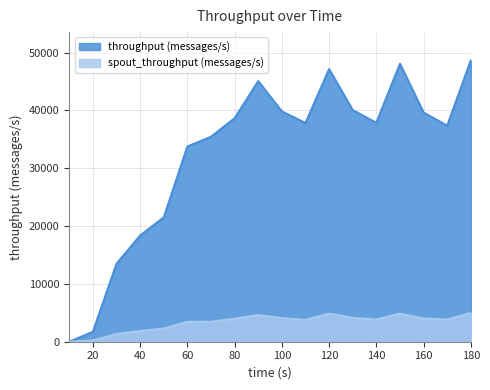

Where is throughput (messages/s) nearest to the value 24341?

50